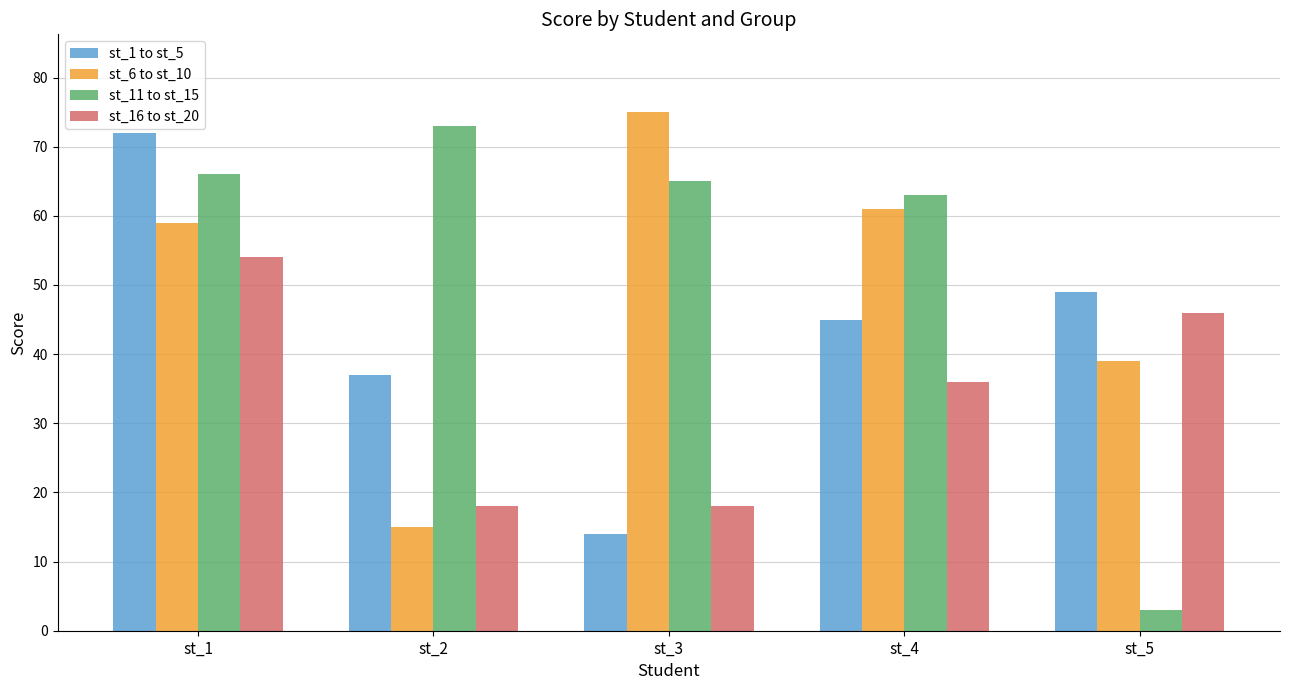

Reading left to right, transcribe all the data shown in this chart.

st_1 to st_5: 72	37	14	45	49
st_6 to st_10: 59	15	75	61	39
st_11 to st_15: 66	73	65	63	3
st_16 to st_20: 54	18	18	36	46